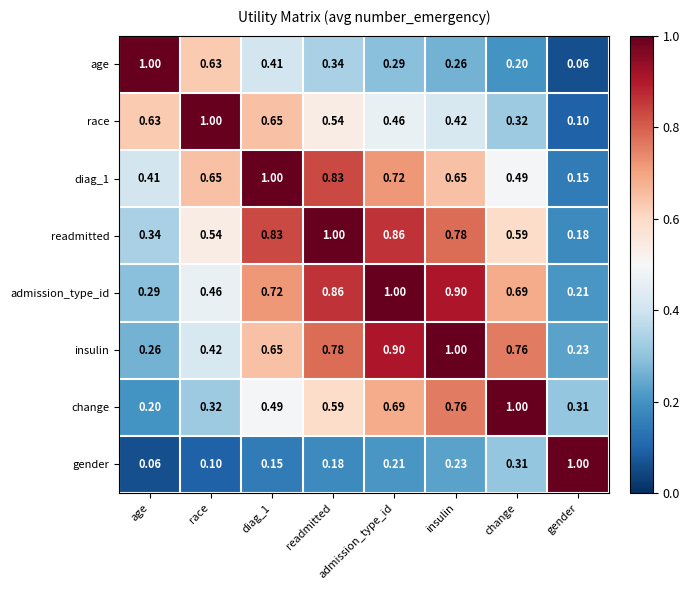

Is the value of diag_1 at race greater than the value of admission_type_id at race?

Yes